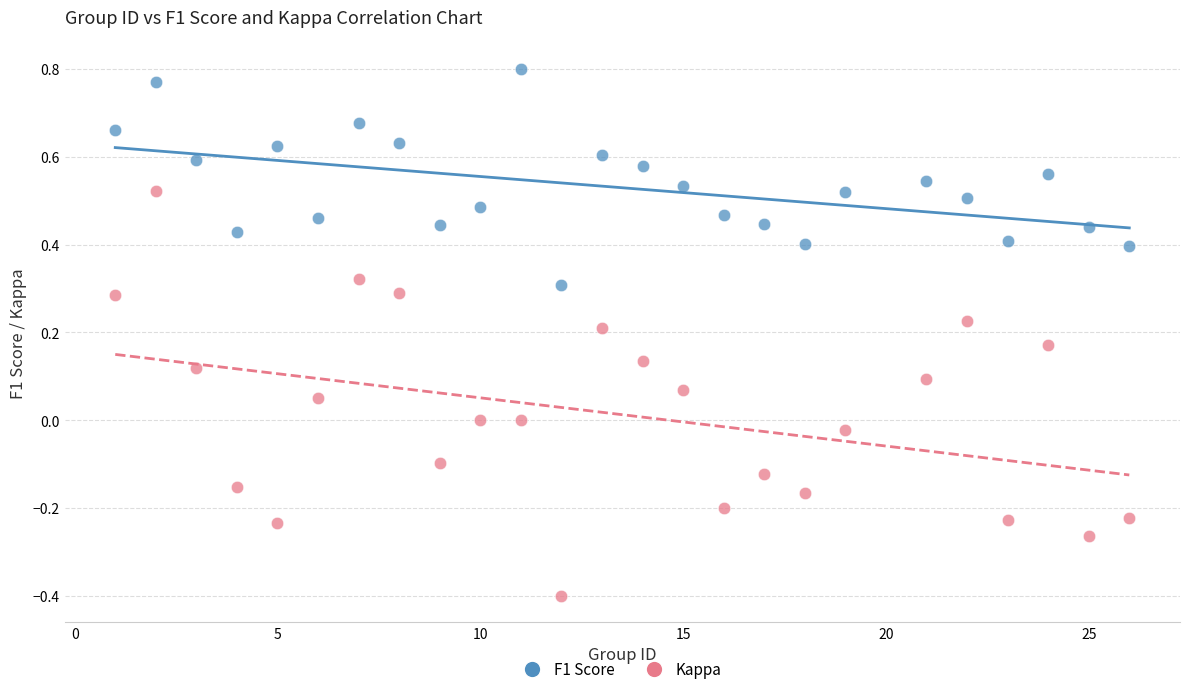

Across all data points, what is the range of X values (max minus min)?

25.0